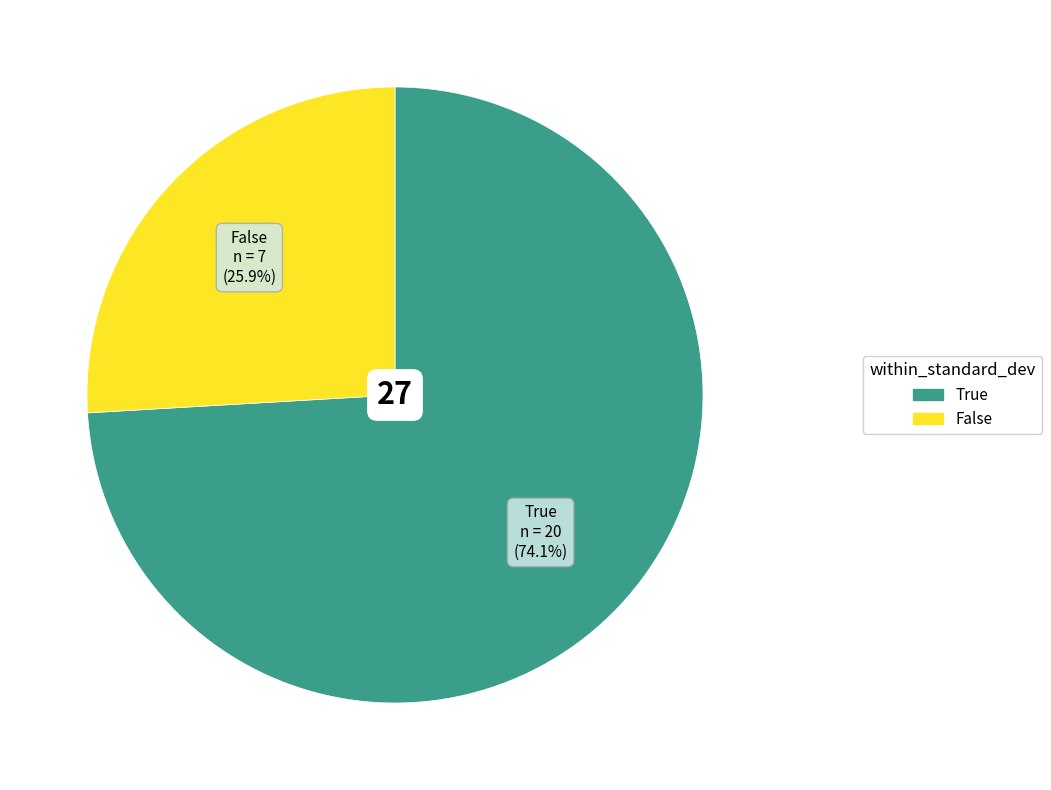

Is it true that True is 74% of the pie?

True